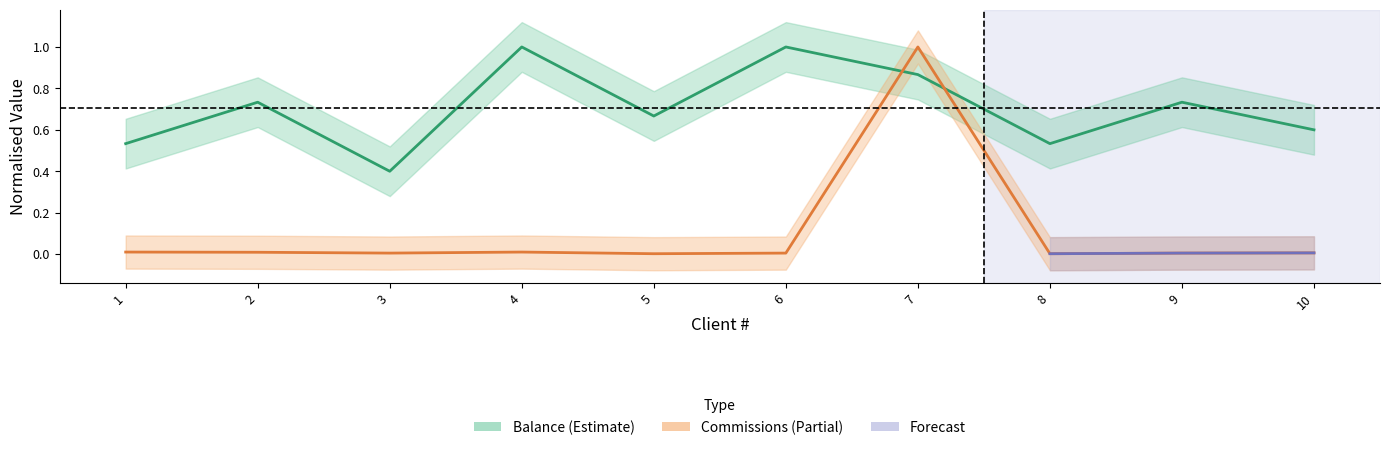

How many Balance values are between 0 and 1?

10